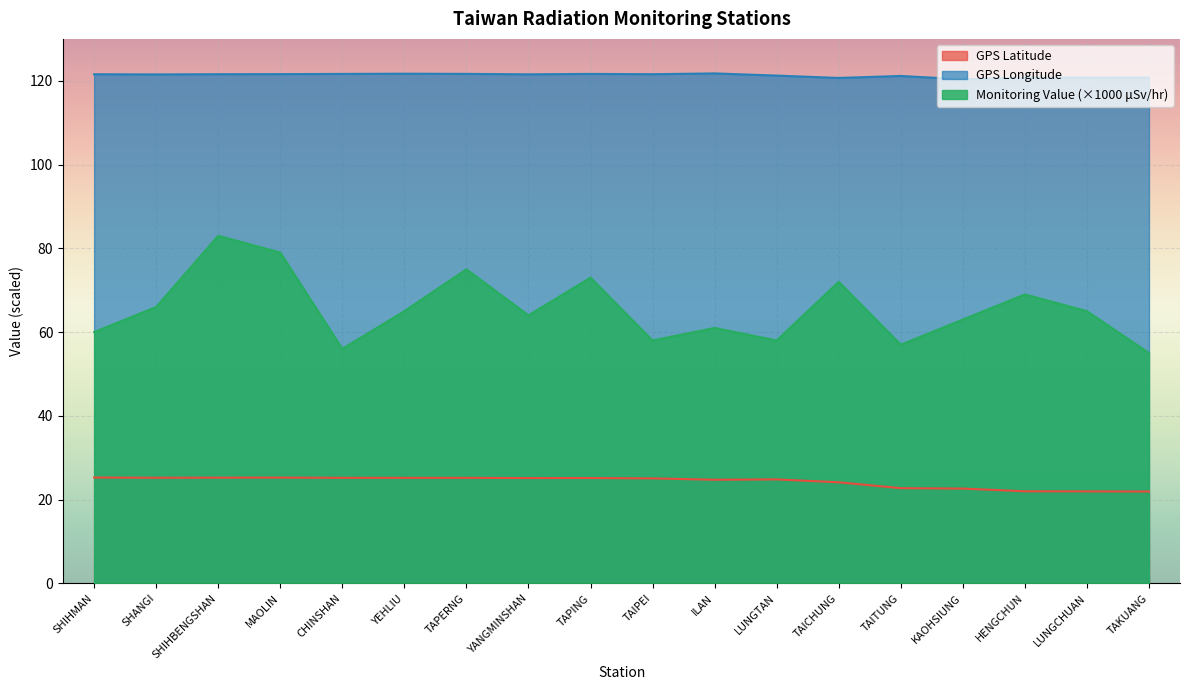

At which label does GPS Latitude reach its peak?

SHIHMAN